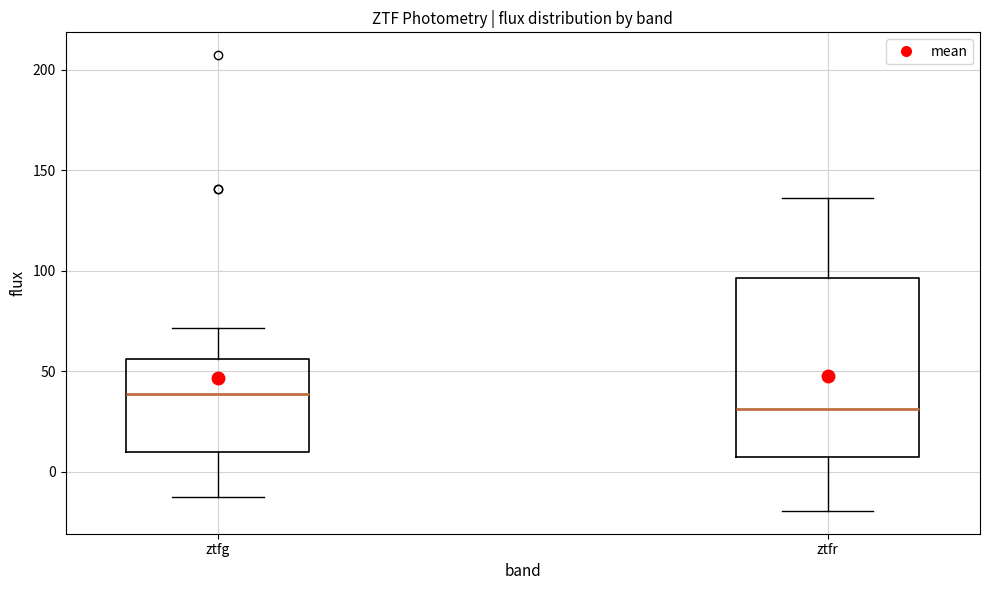

Reading left to right, transcribe this box plot: for each box, give where its median line is, the range the box spans, and where its two whiskers end, as read against the y-axis. The values are not printed on the chart, so give them approximately, as read against the axis.

ztfg: median 40, box 10 to 55, whiskers -10 to 70
ztfr: median 30, box 5 to 95, whiskers -20 to 135